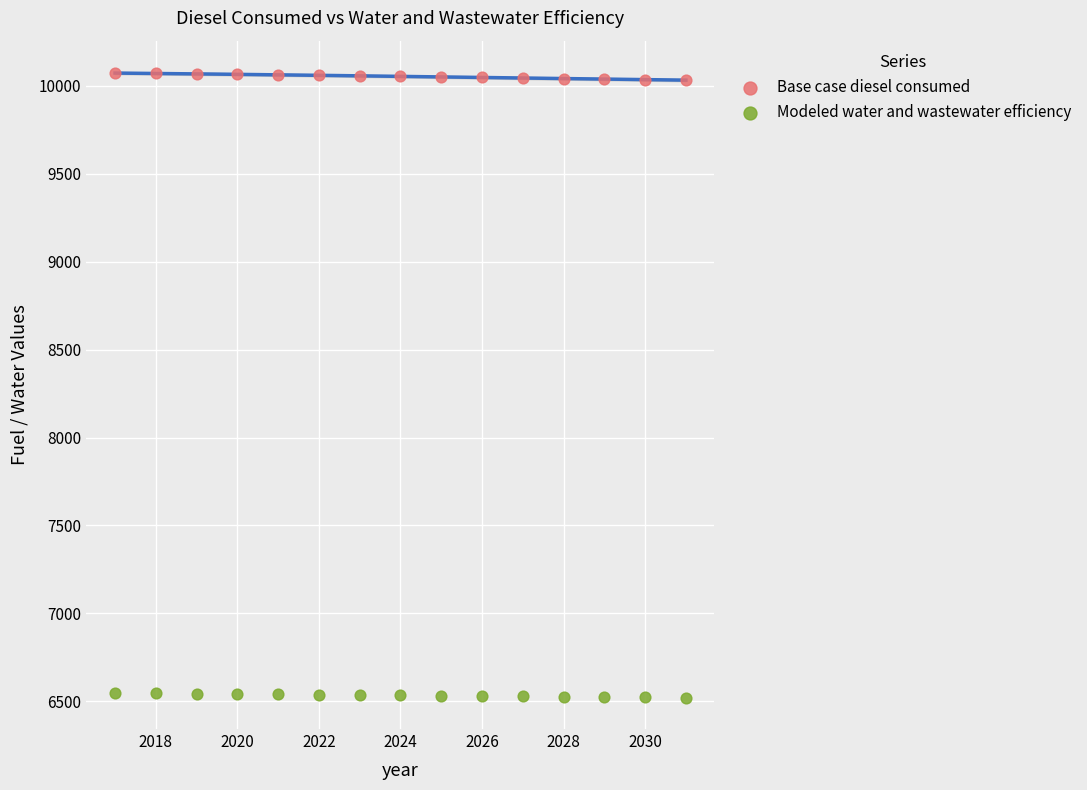

What is the X range (max minus min) for the scatter plot?

14.0